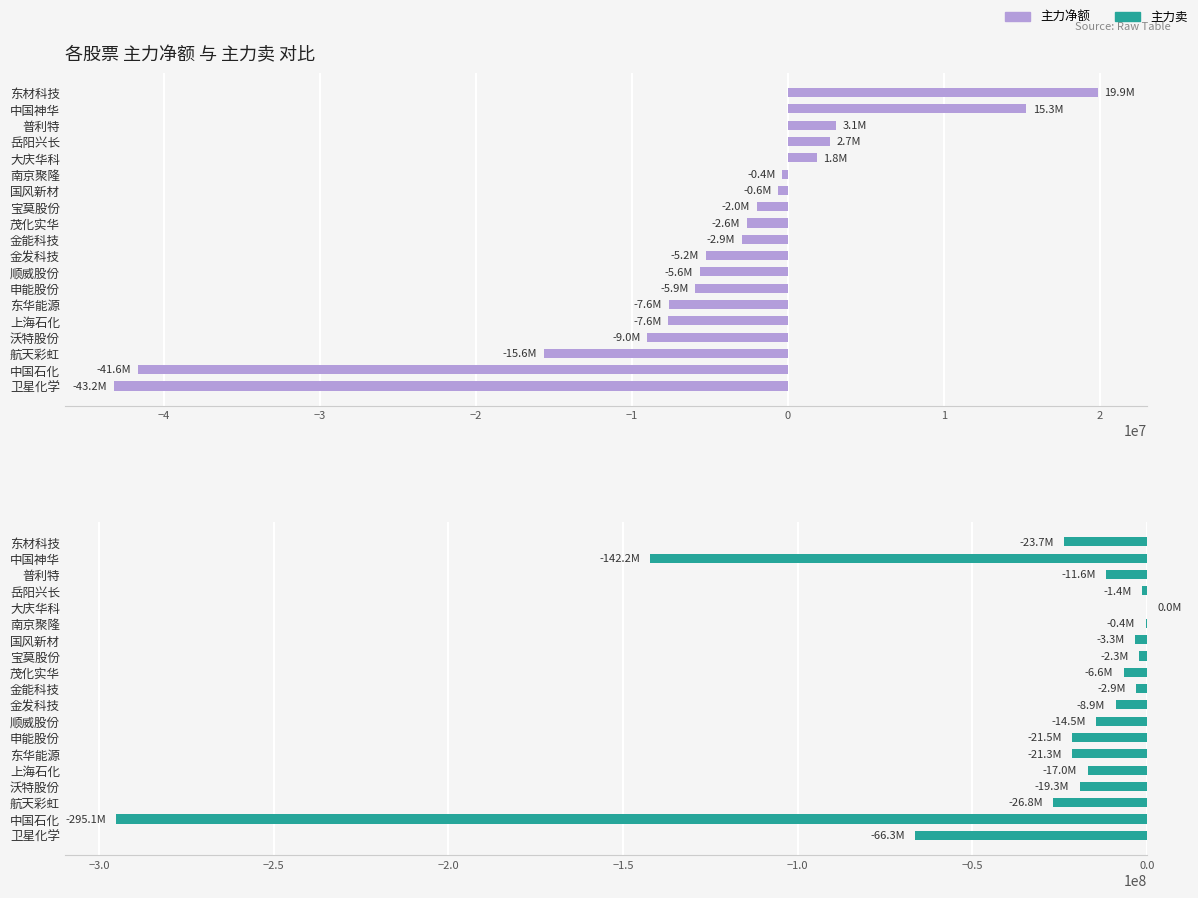

Is it true that 主力卖 equals -4450972 at 茂化实华?

False